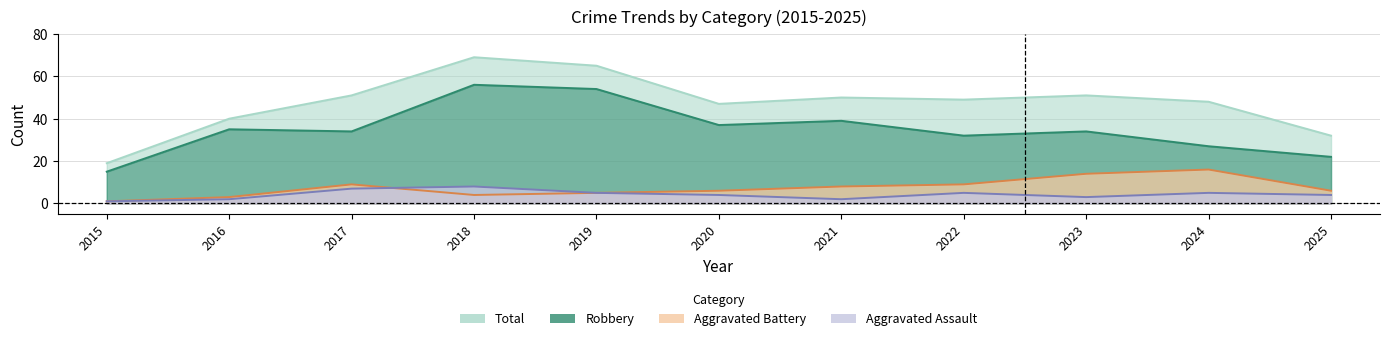

What is the highest value of the Aggravated Assault series?

8